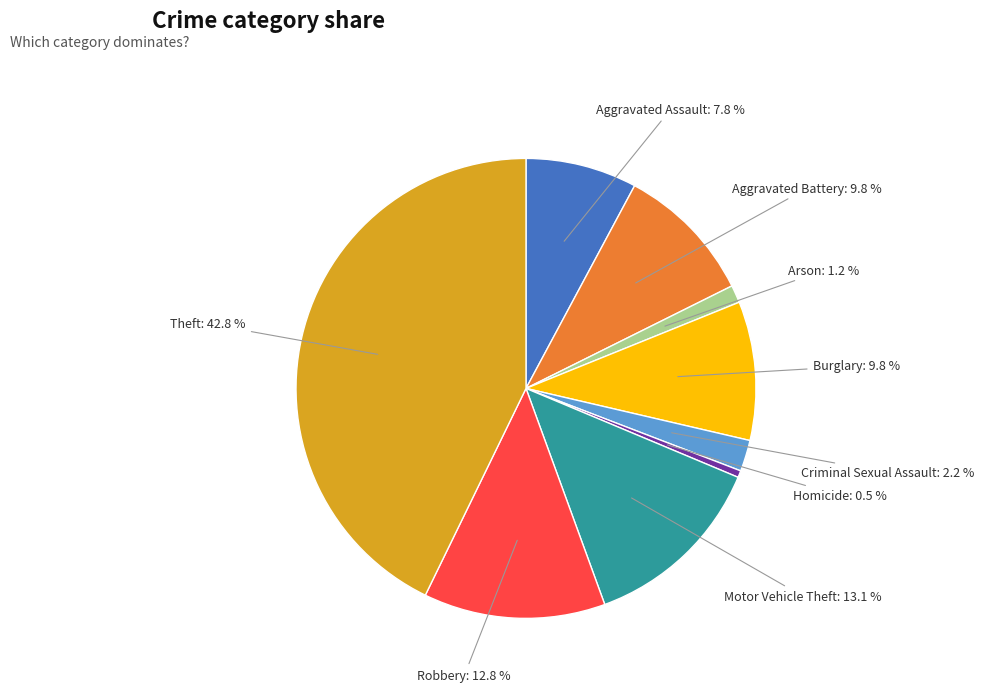

Is there any slice that represents more than half of the pie?

No